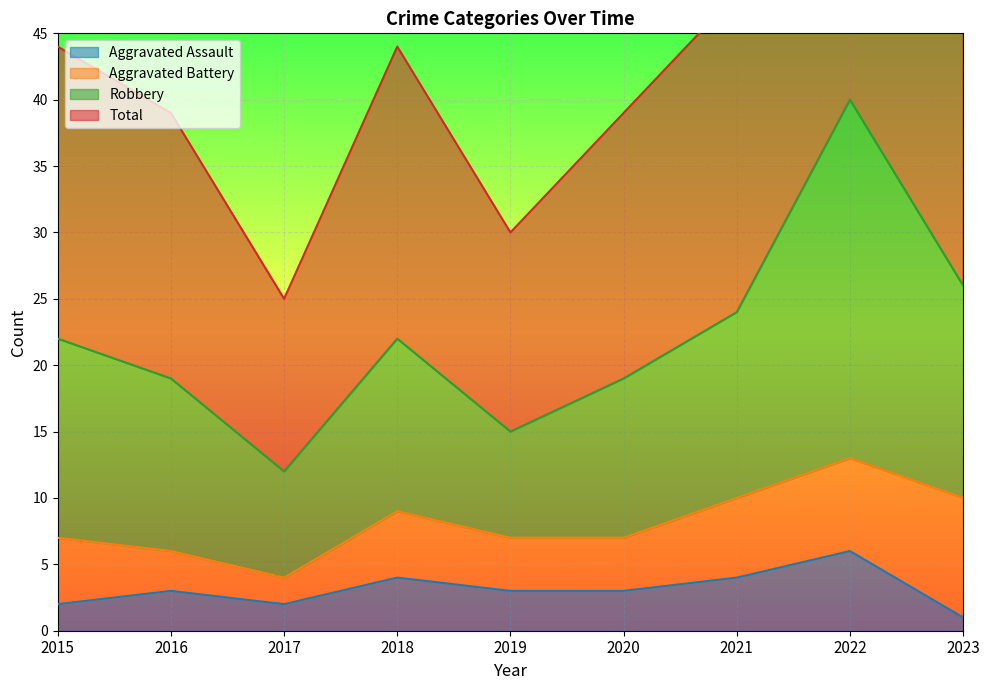

The Aggravated Assault series shows 2 at 2017. True or false?

True